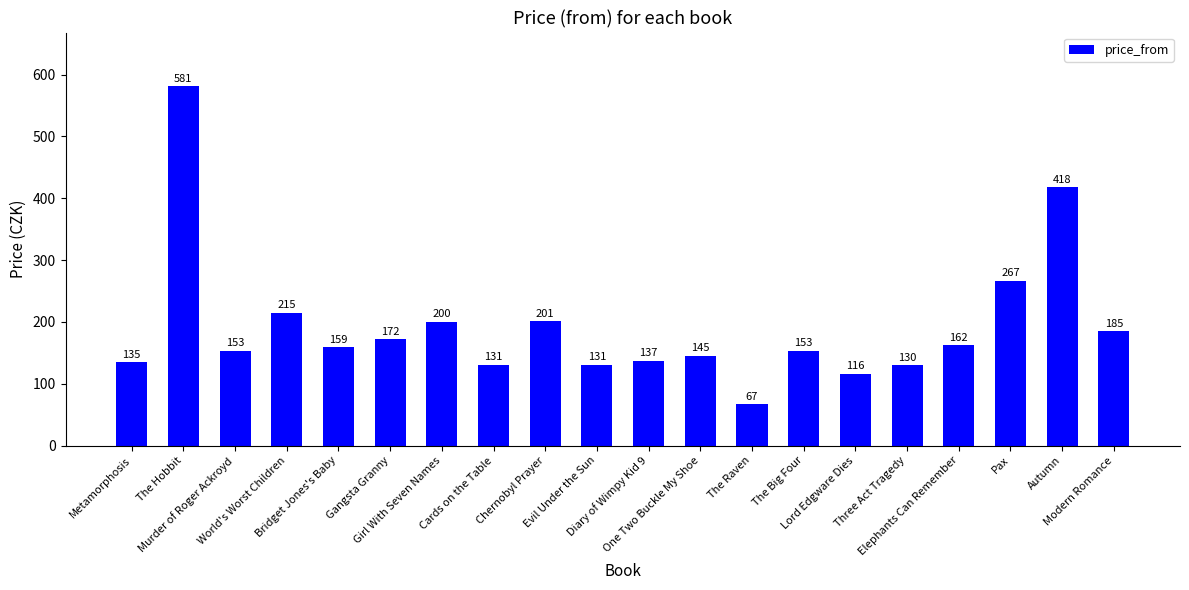

What is the sum of all values?

3858